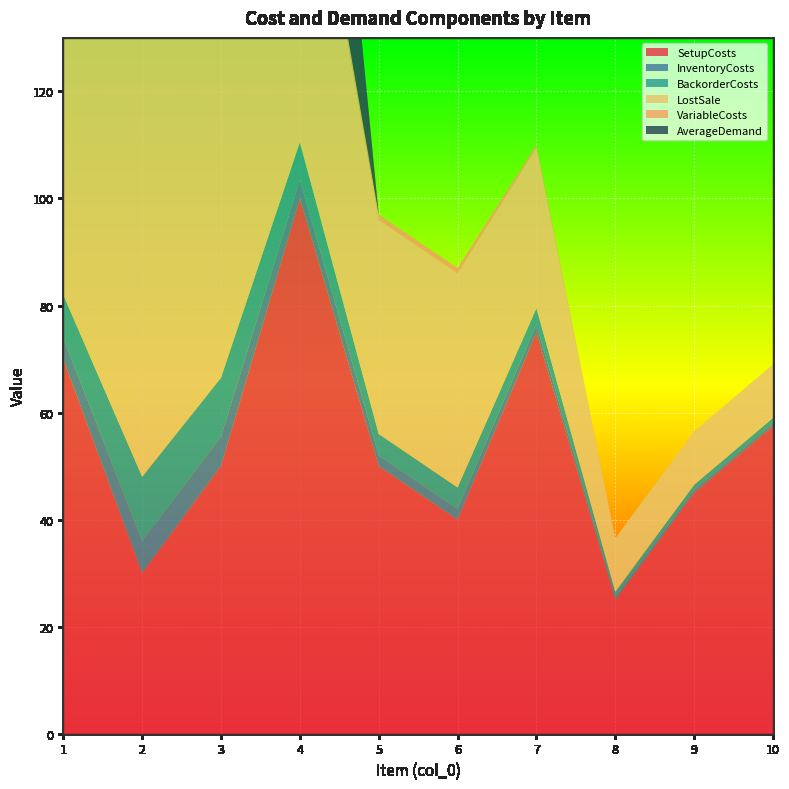

Reading left to right, transcribe all the data shown in this chart.

SetupCosts: 1=70.0	2=30.0	3=50.0	4=100.0	5=50.0	6=40.0	7=75.0	8=25.0	9=45.0	10=57.5
InventoryCosts: 1=4.0	2=6.0	3=5.5	4=3.5	5=2.0	6=2.0	7=1.5	8=0.5	9=0.5	10=0.5
BackorderCosts: 1=8.0	2=12.0	3=11.0	4=7.0	5=4.0	6=4.0	7=3.0	8=1.0	9=1.0	10=1.0
LostSale: 1=80.0	2=120.0	3=110.0	4=70.0	5=40.0	6=40.0	7=30.0	8=10.0	9=10.0	10=10.0
VariableCosts: 1=2.0	2=4.0	3=3.5	4=1.5	5=1.0	6=1.0	7=0.5	8=0.0	9=0.0	10=0.0
AverageDemand: 1=46.7	2=20.0	3=33.3	4=66.7	5=0.0	6=0.0	7=0.0	8=0.0	9=0.0	10=0.0